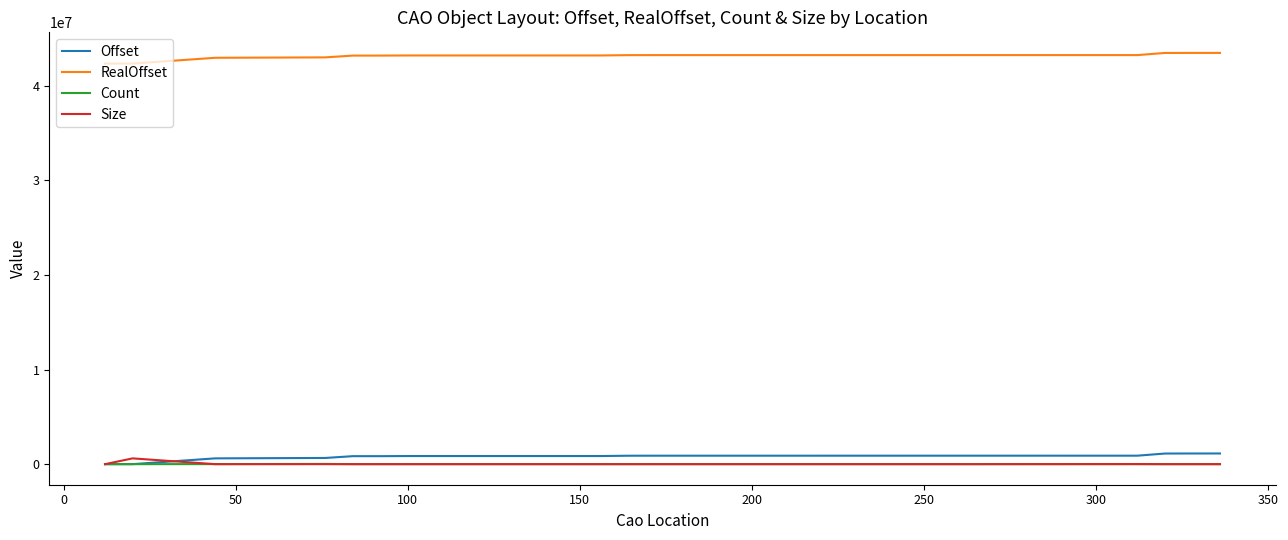

Which series has the largest total across all categories?

RealOffset